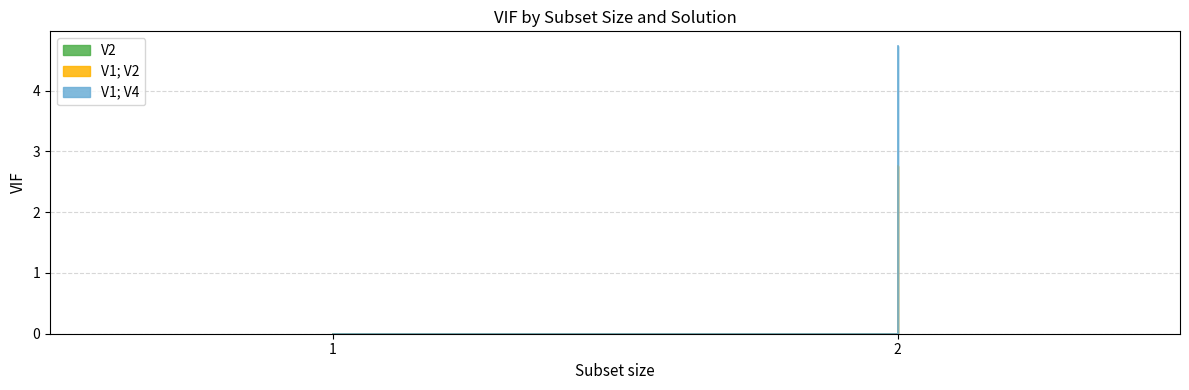

The V1; V4 (size=2) series shows 1.1 at V1; V2 (size=2). True or false?

False